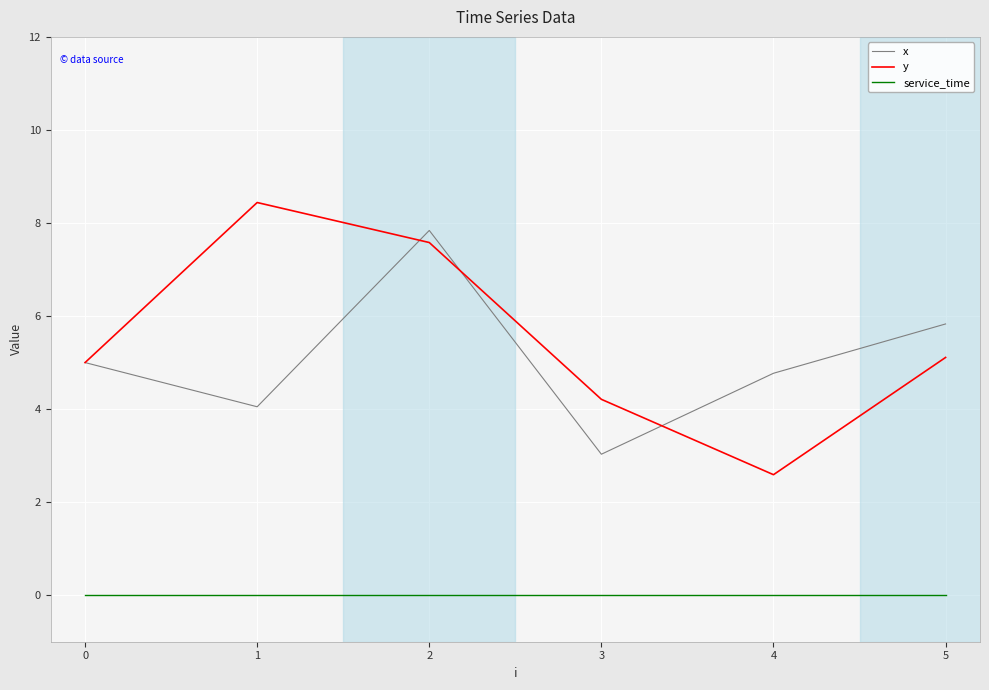

What is the approximate value of x at 2?

7.8